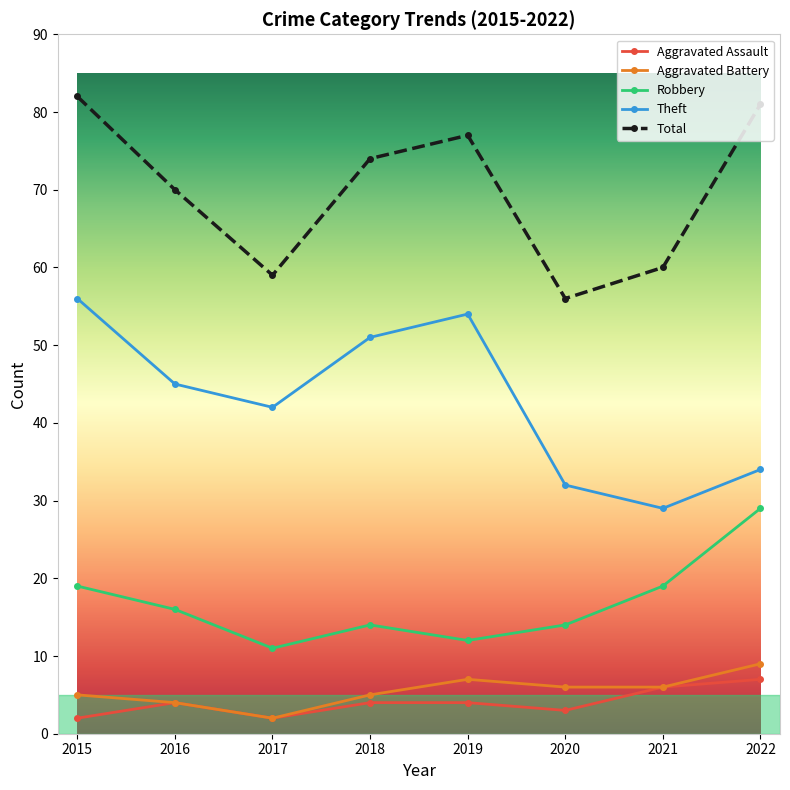

What is the spread (max minus min) of values at 2022?

74